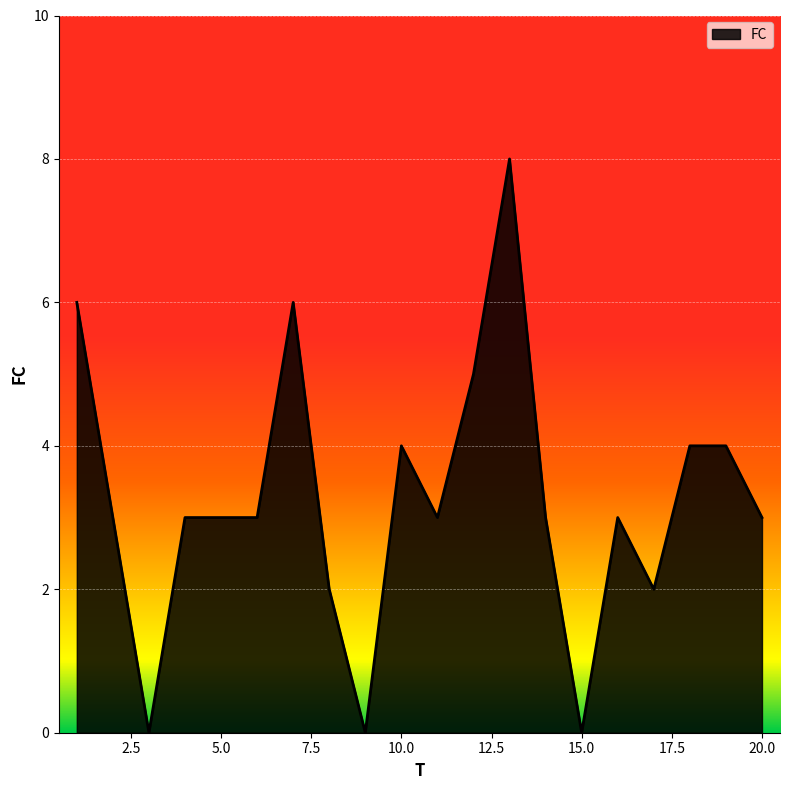

What is the maximum value shown in the chart?

8